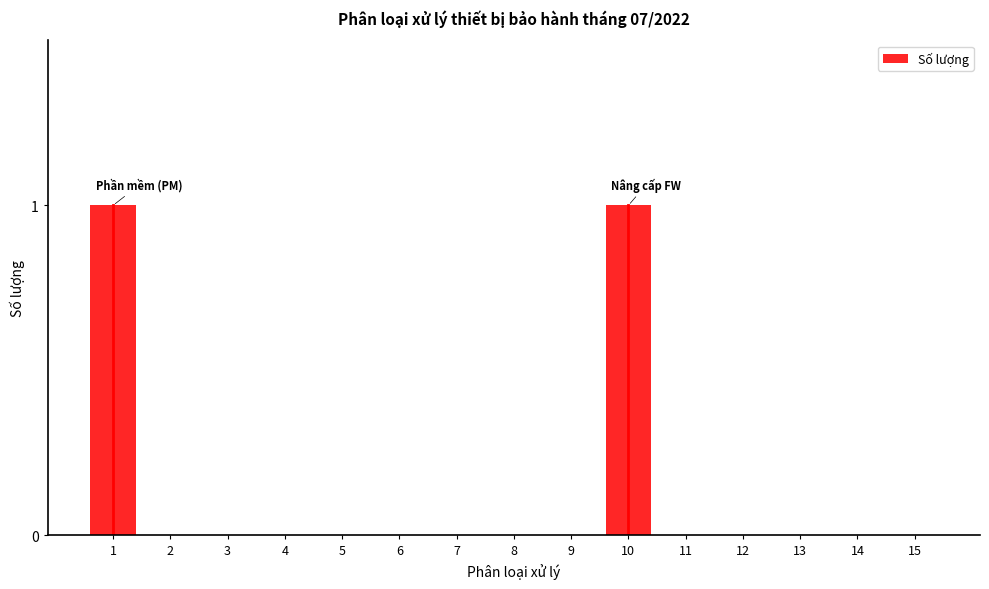

Reading left to right, transcribe all the data shown in this chart.

1=1	2=0	3=0	4=0	5=0	6=0	7=0	8=0	9=0	10=1	11=0	12=0	13=0	14=0	15=0